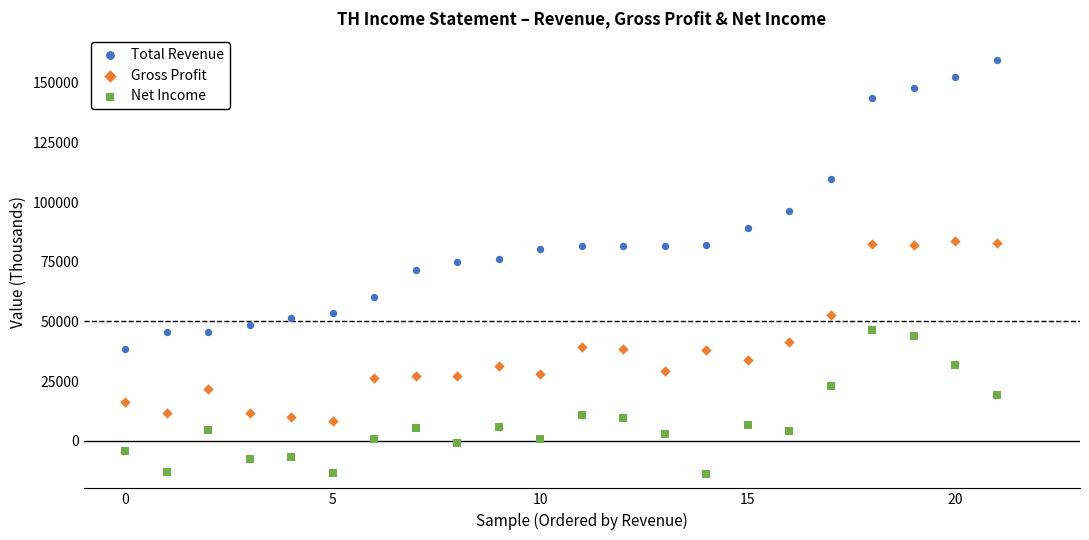

In the Total Revenue series, what Y value is closest to 99100?

96200